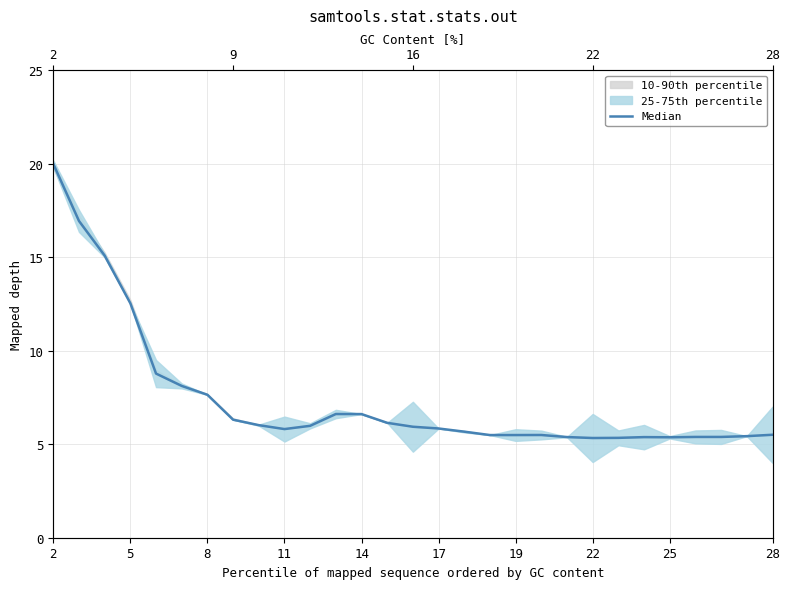

The value at 14 is 11.7. True or false?

False